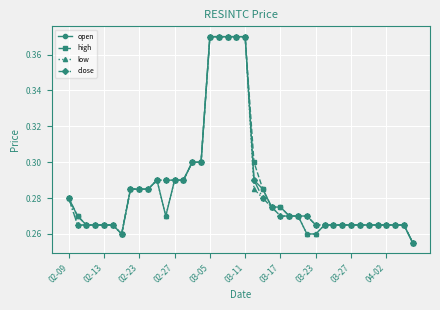

How many series are shown in this chart?

4